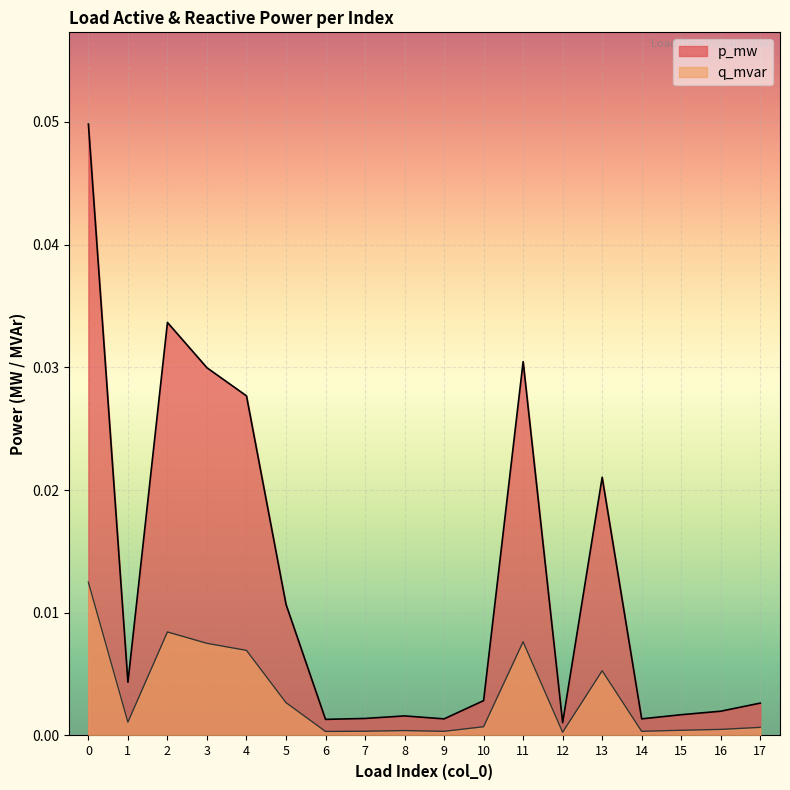

The value of p_mw at 3 is 0.1. True or false?

False